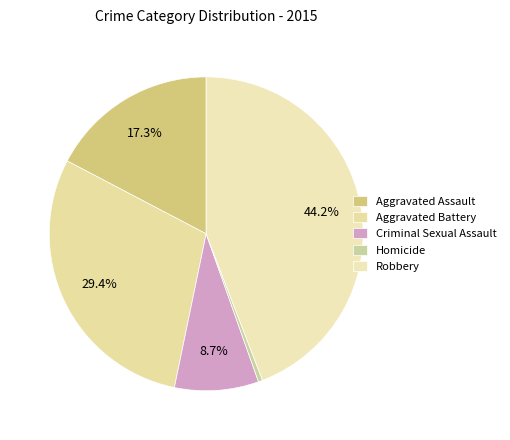

To the nearest percent, what is the combined percentage of Homicide and Aggravated Battery?

30%